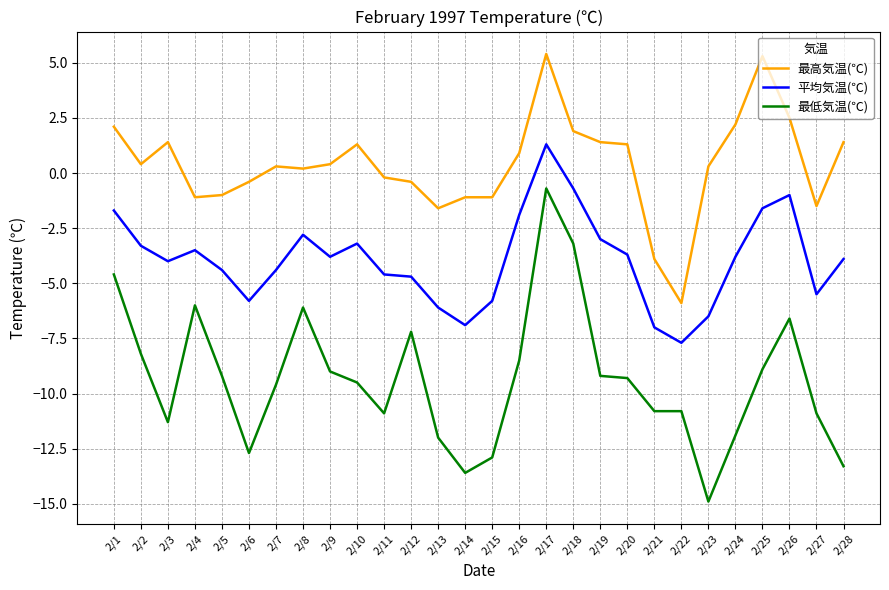

At which label is 最低気温(℃) closest to -7?

2/12